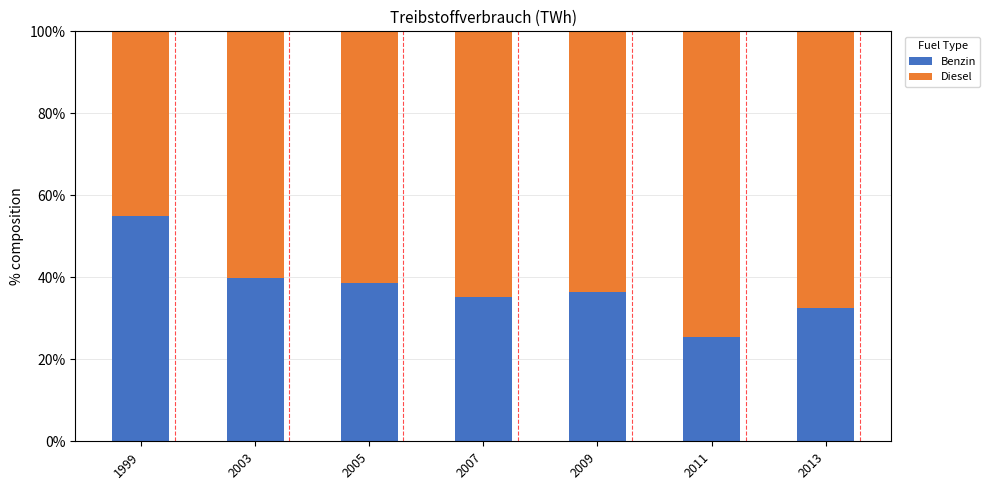

What is the lowest value of the Benzin series?

25.5